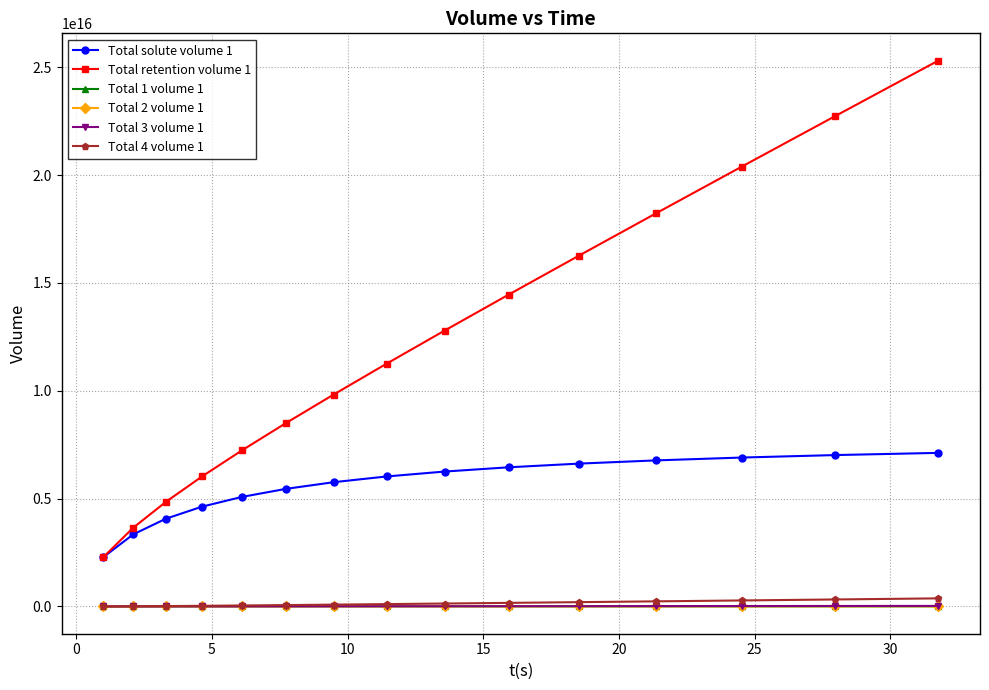

Which series has the widest spread of values?

Total retention volume 1